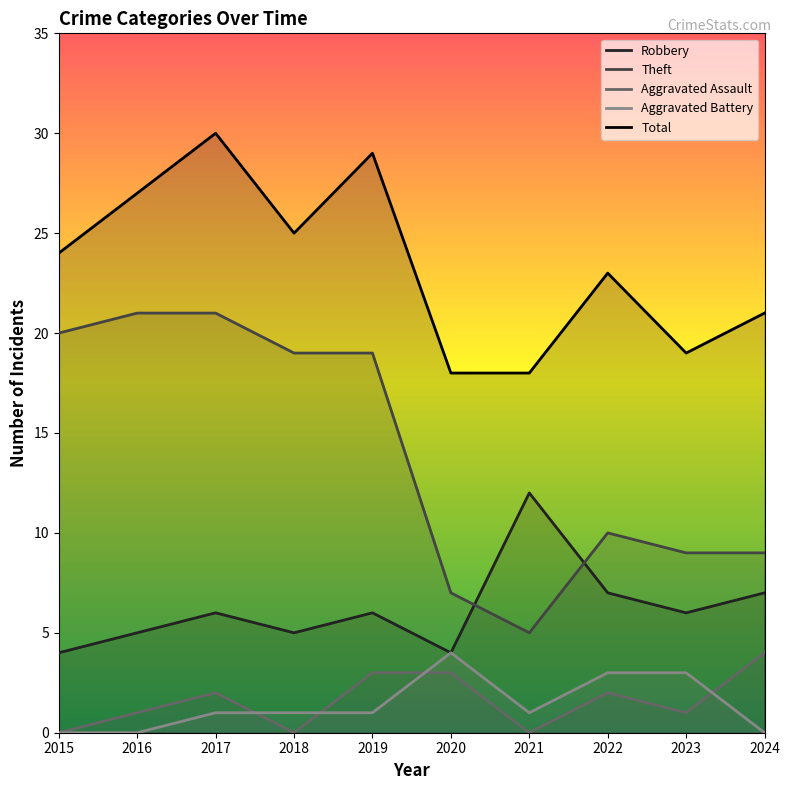

Does the chart display data point markers on the line(s)?

No